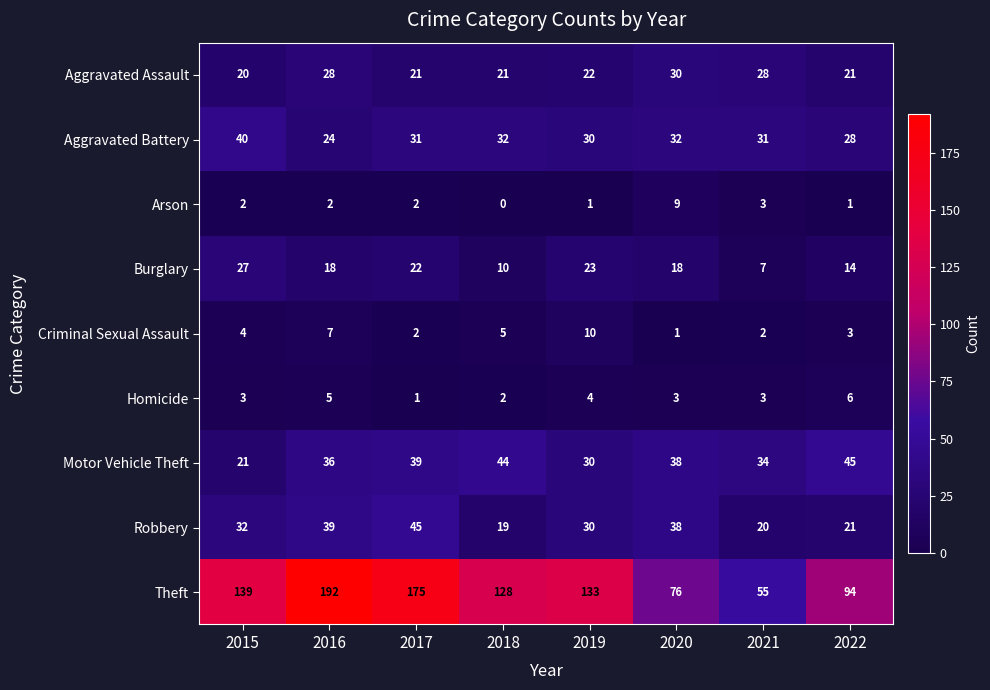

What is the total value across all series at 2017?

338